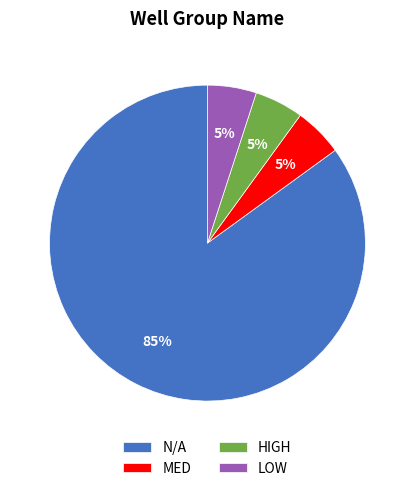

Is the sum of MED and N/A greater than half?

Yes